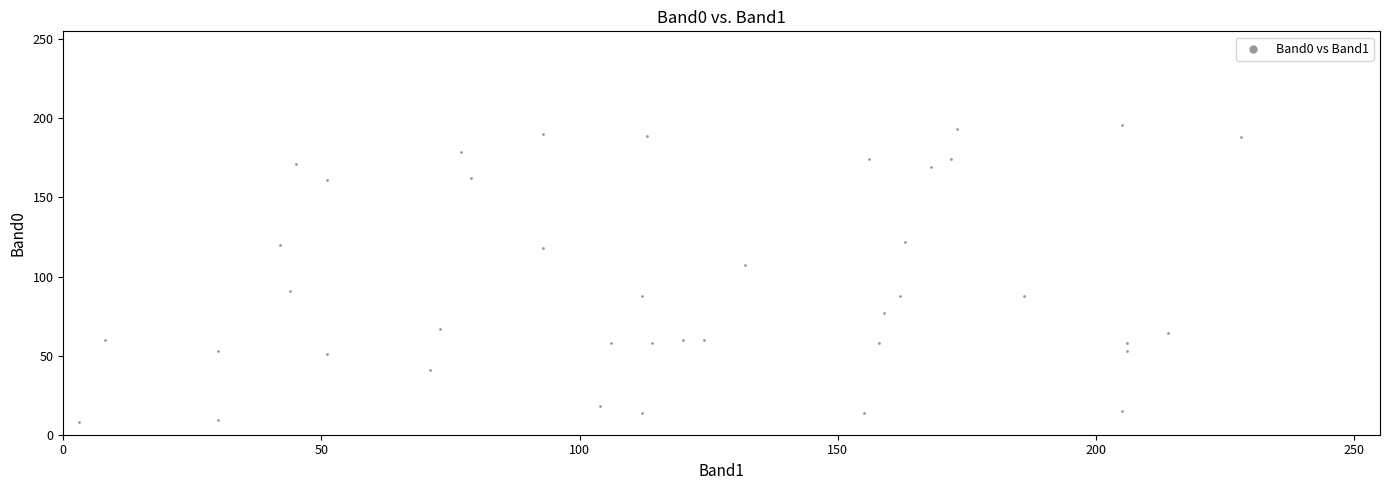

What is the range of Y values (max minus min)?

188